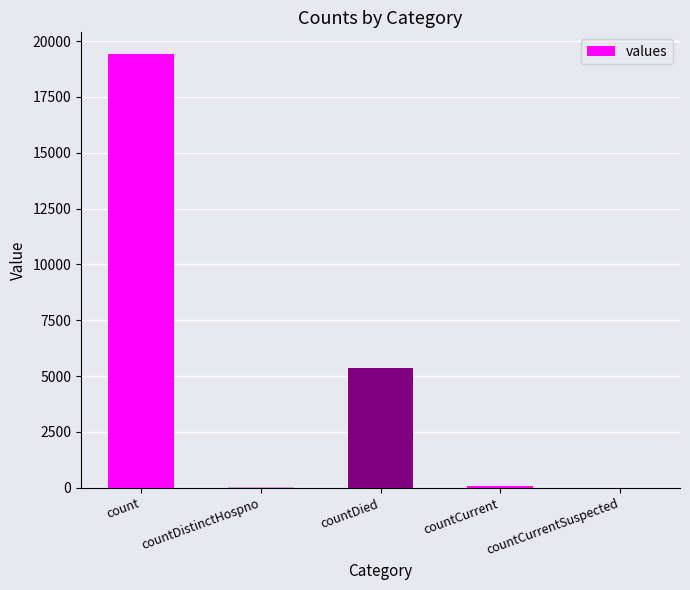

What is the sum of all values?

24875